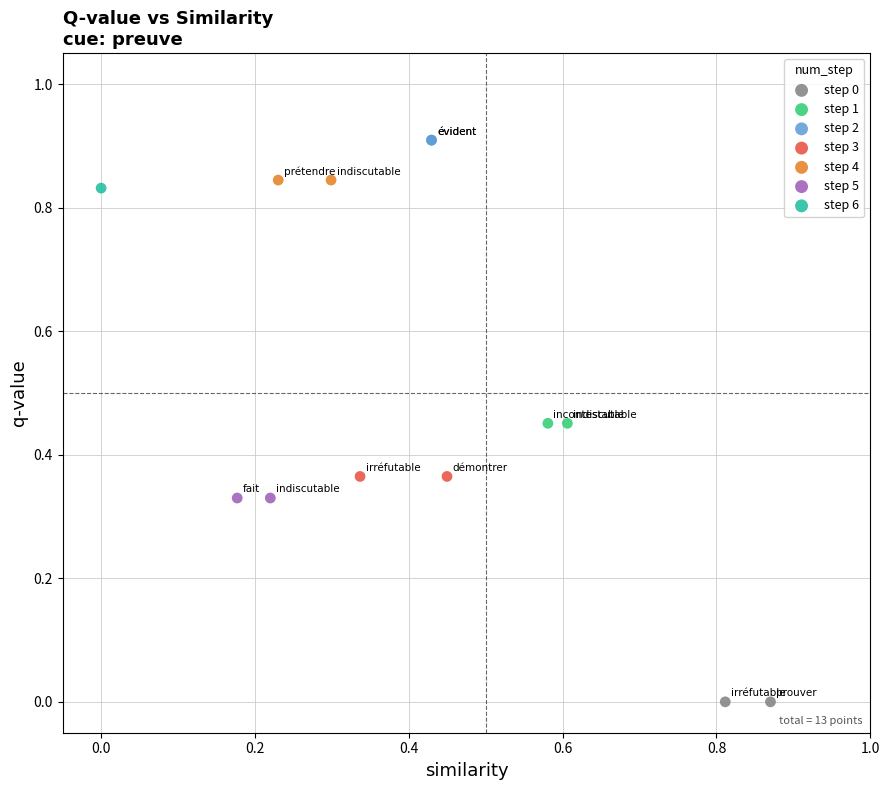

Which series contains the lowest Y value?

step 0